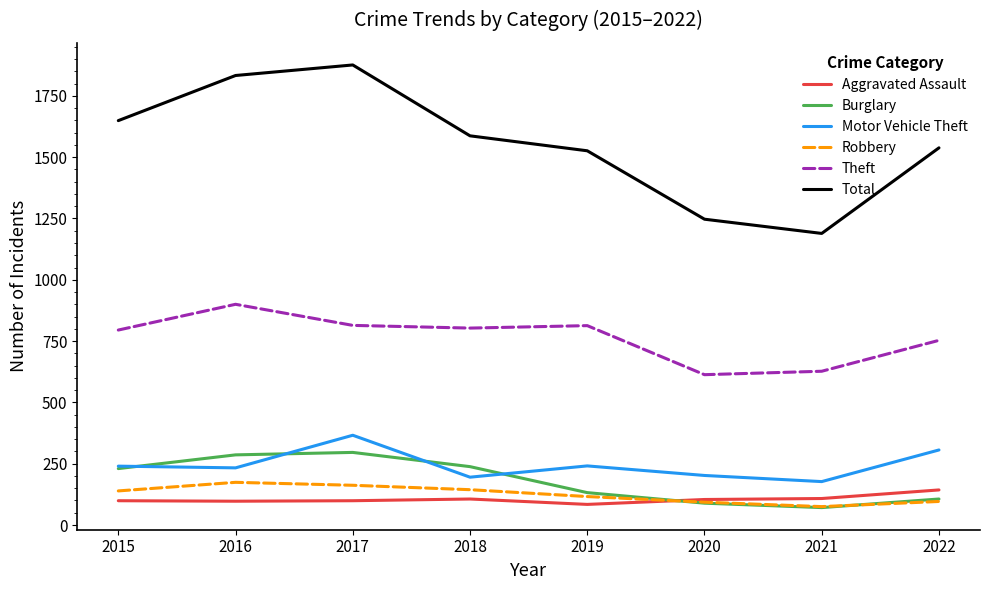

Which series has the largest total across all categories?

Total